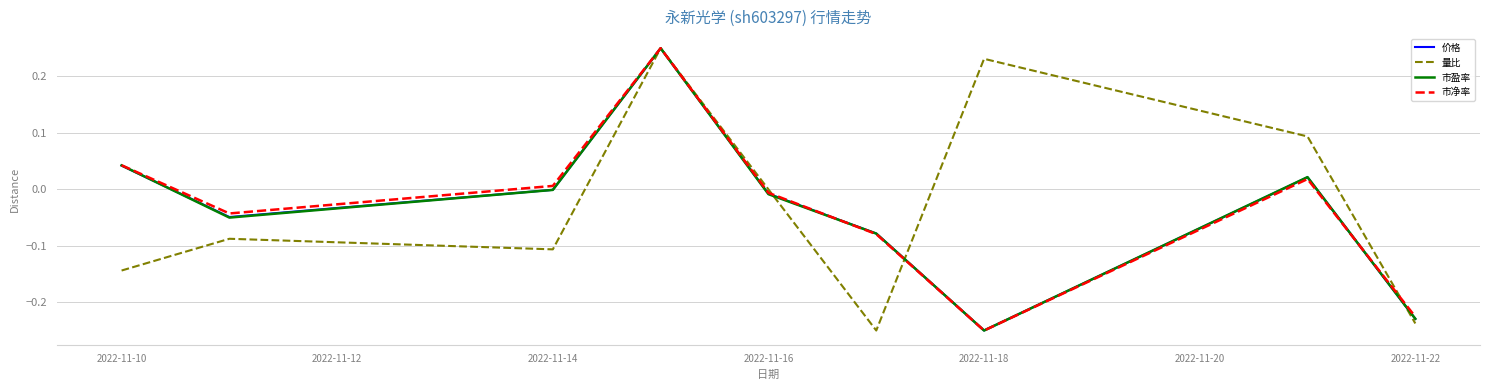

Does the chart have visible grid lines?

Yes